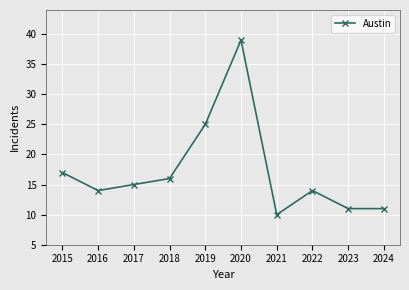

Which category has the lowest value across all series?

2021